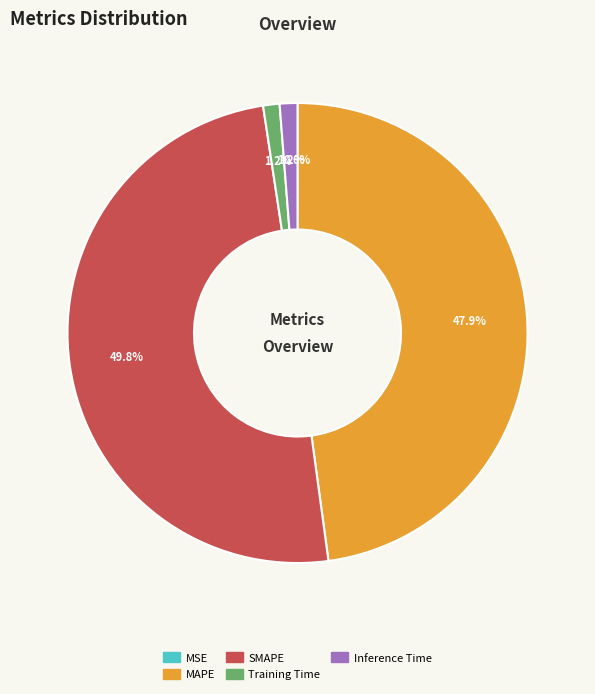

Which category has the biggest portion of the pie?

SMAPE